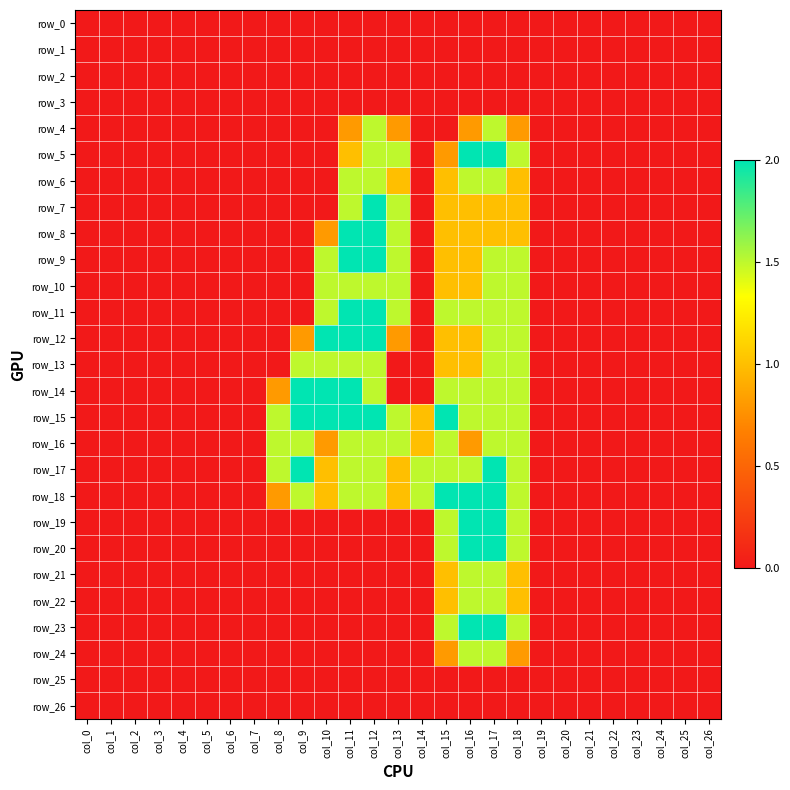

Which series changed the most between col_6 and col_22?

row_0